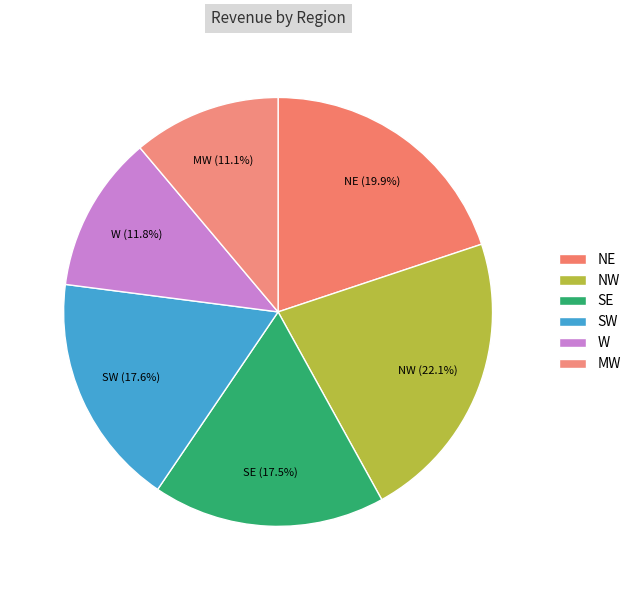

Which has a higher value, SW or MW?

SW